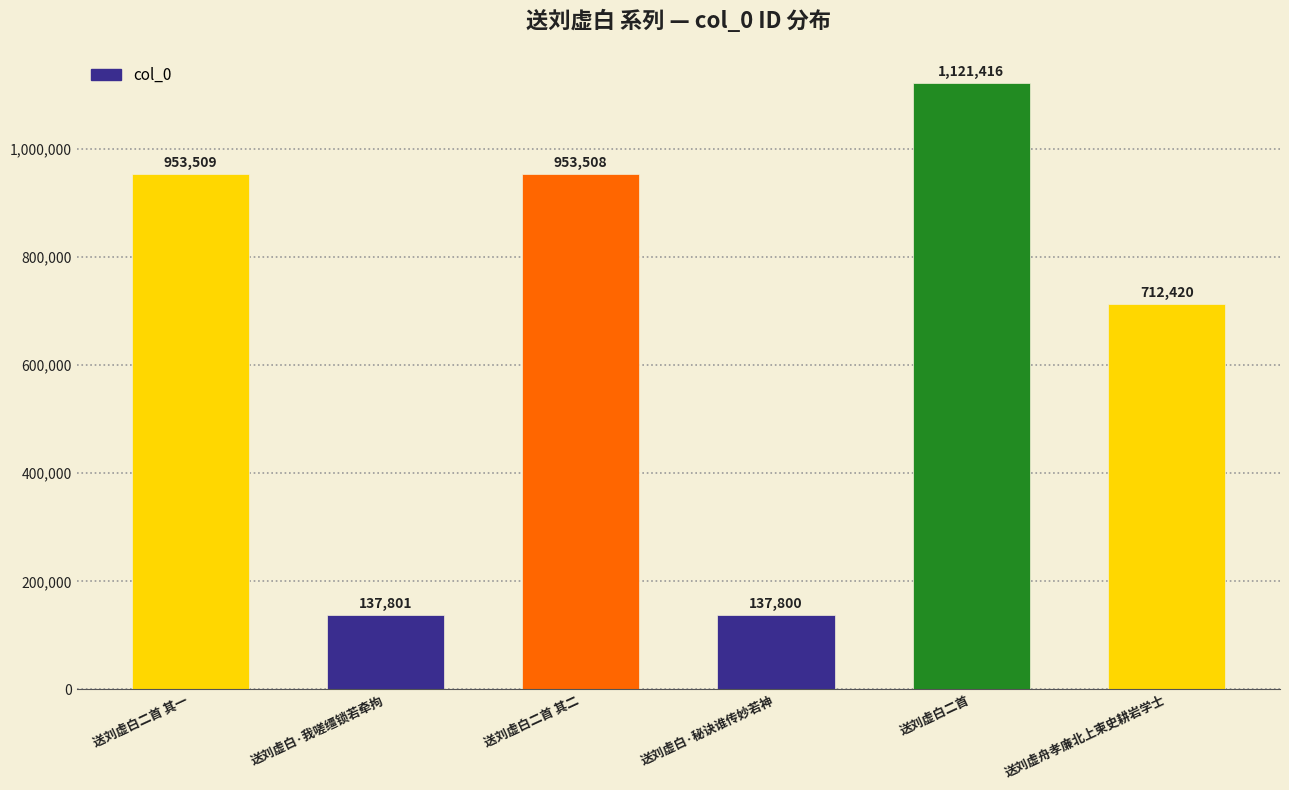

Approximately how many times larger is the value at 送刘虚白二首 compared to 送刘虚白二首 其二?

1.2